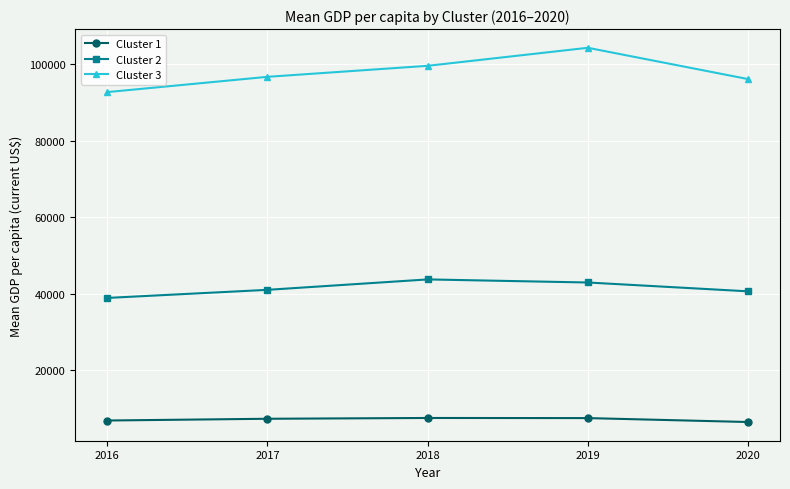

Where is Cluster 3 nearest to the value 98462?

2018